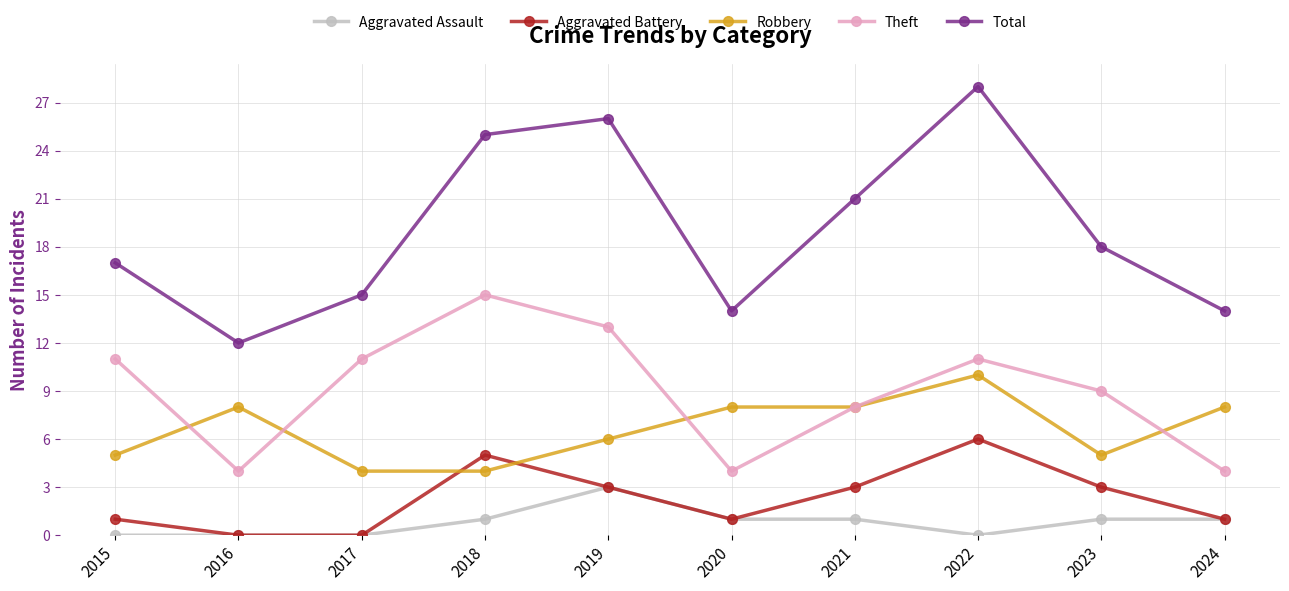

Reading right to left, extract all data points from this chart.

Aggravated Assault: 2024=1	2023=1	2022=0	2021=1	2020=1	2019=3	2018=1	2017=0	2016=0	2015=0
Aggravated Battery: 2024=1	2023=3	2022=6	2021=3	2020=1	2019=3	2018=5	2017=0	2016=0	2015=1
Robbery: 2024=8	2023=5	2022=10	2021=8	2020=8	2019=6	2018=4	2017=4	2016=8	2015=5
Theft: 2024=4	2023=9	2022=11	2021=8	2020=4	2019=13	2018=15	2017=11	2016=4	2015=11
Total: 2024=14	2023=18	2022=28	2021=21	2020=14	2019=26	2018=25	2017=15	2016=12	2015=17